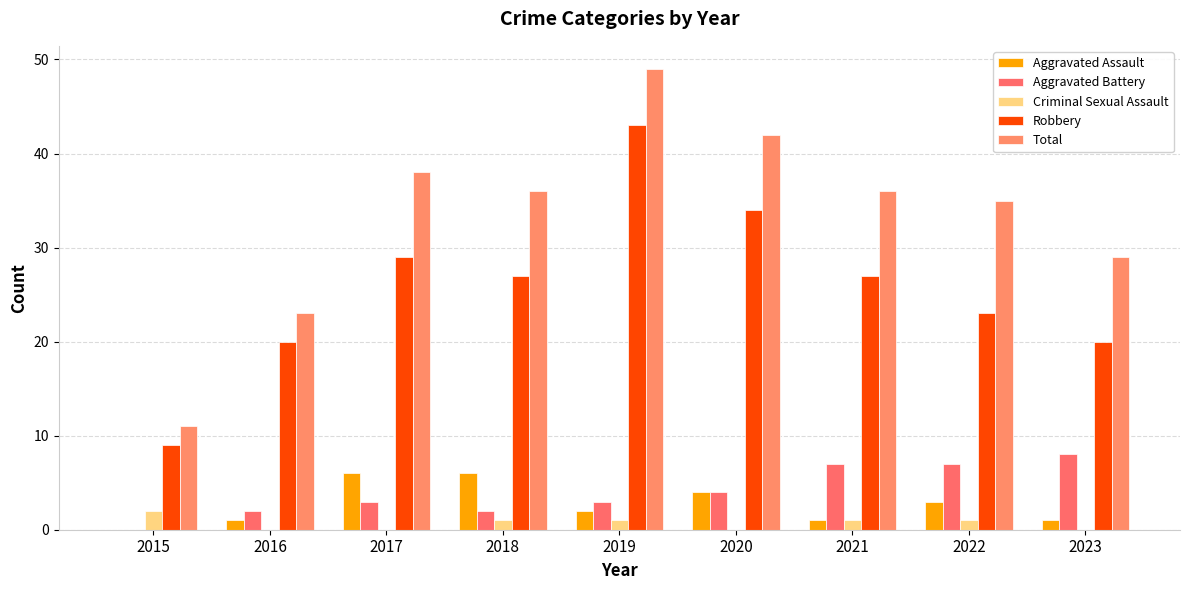

Does the chart contain stacked bars?

No